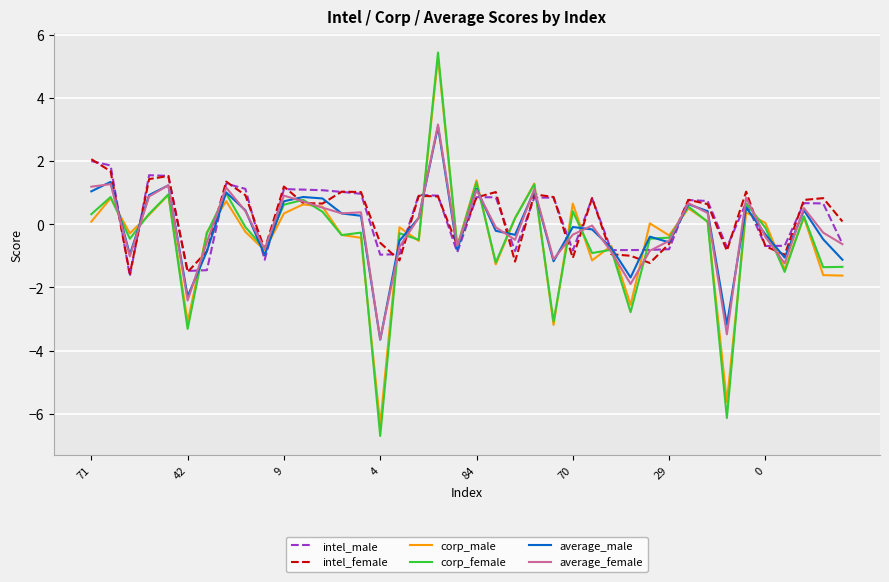

What is the minimum value shown in the chart?

-6.7